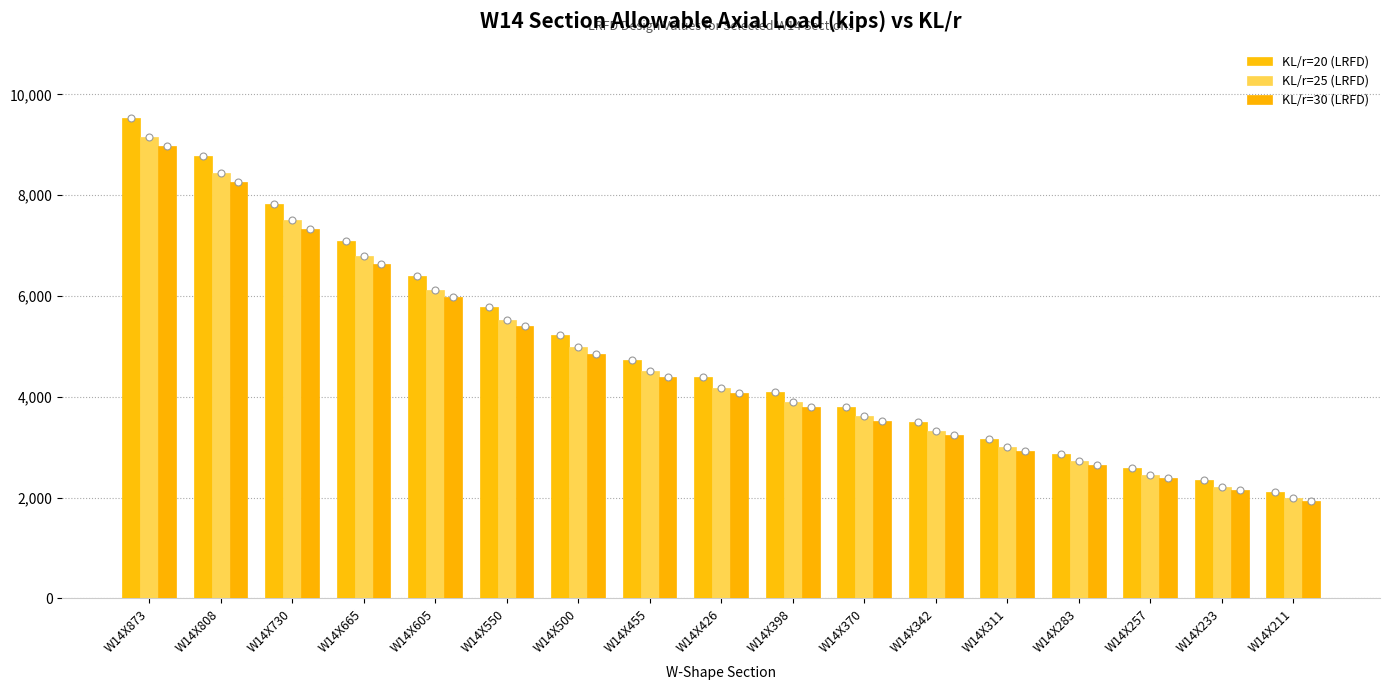

Which series has the largest range (max minus min)?

KL/r=20 (LRFD)